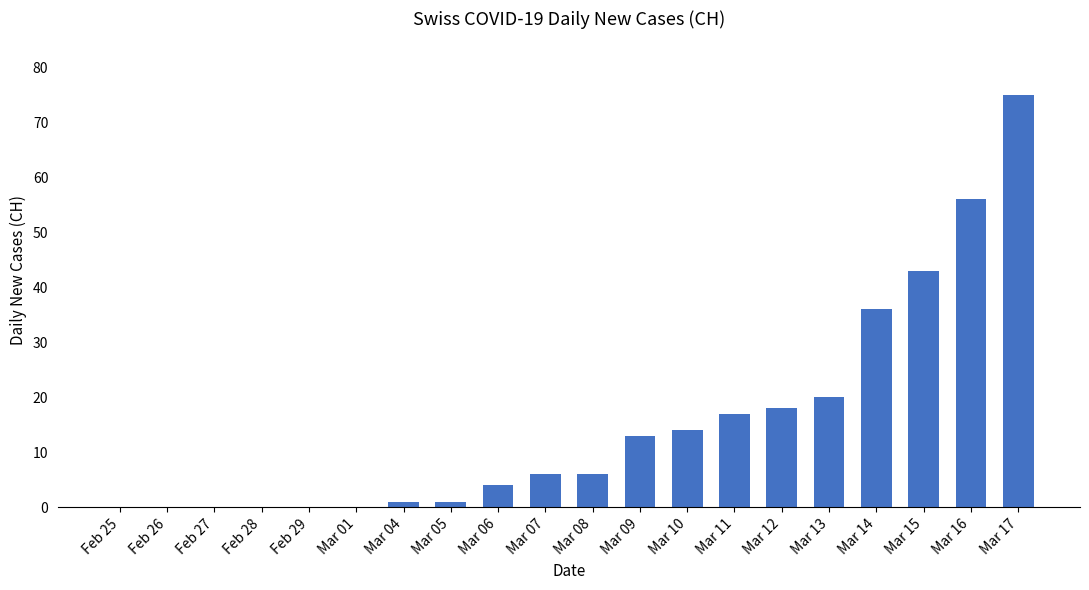

Which category has the highest value across all series?

Mar 17